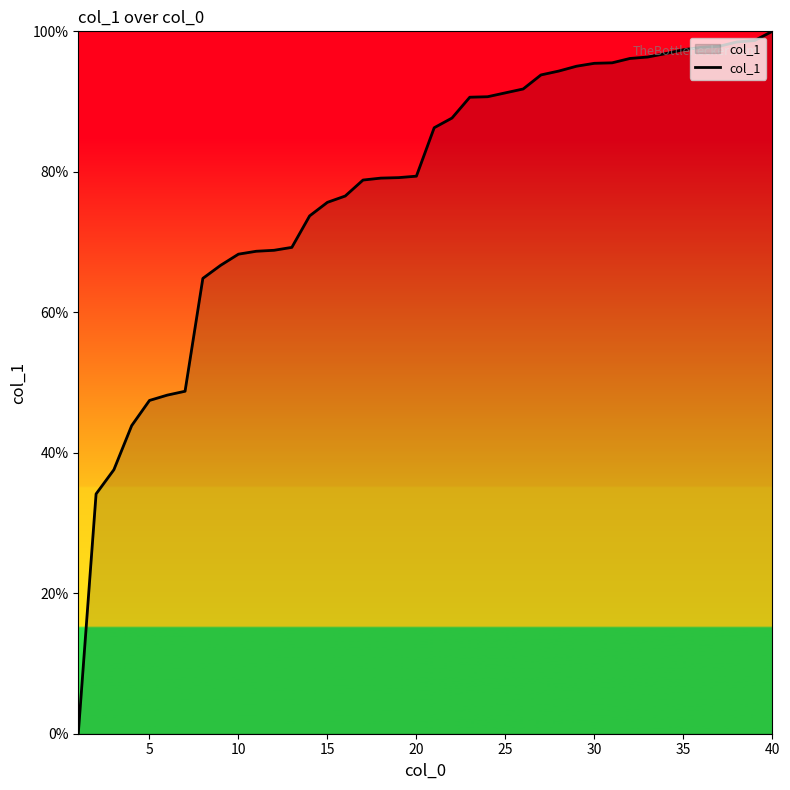

How many lines are shown in the chart?

1